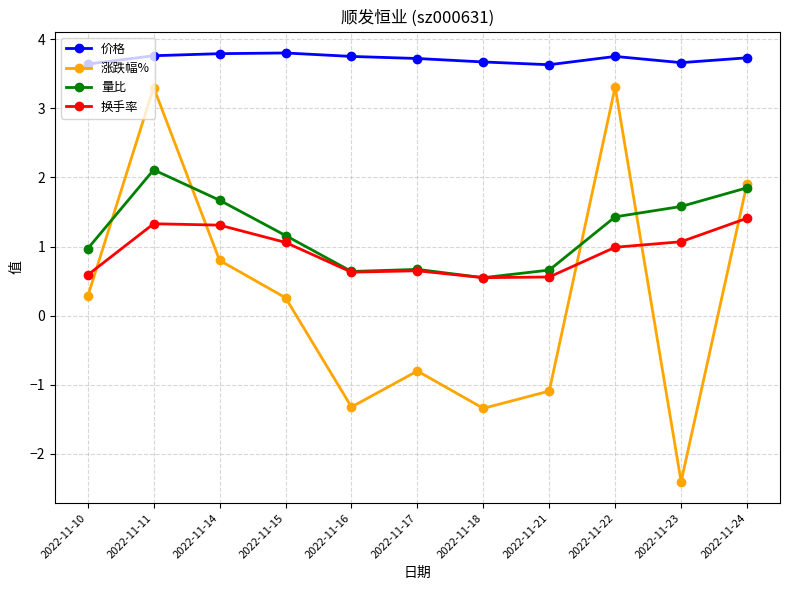

Which series has the largest total across all categories?

价格